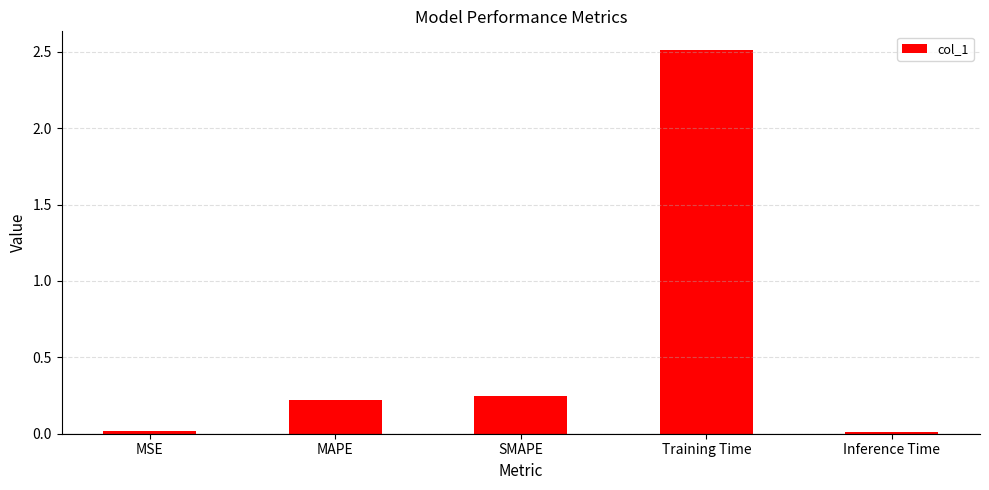

True or false: the data shows 0.2 at SMAPE.

True